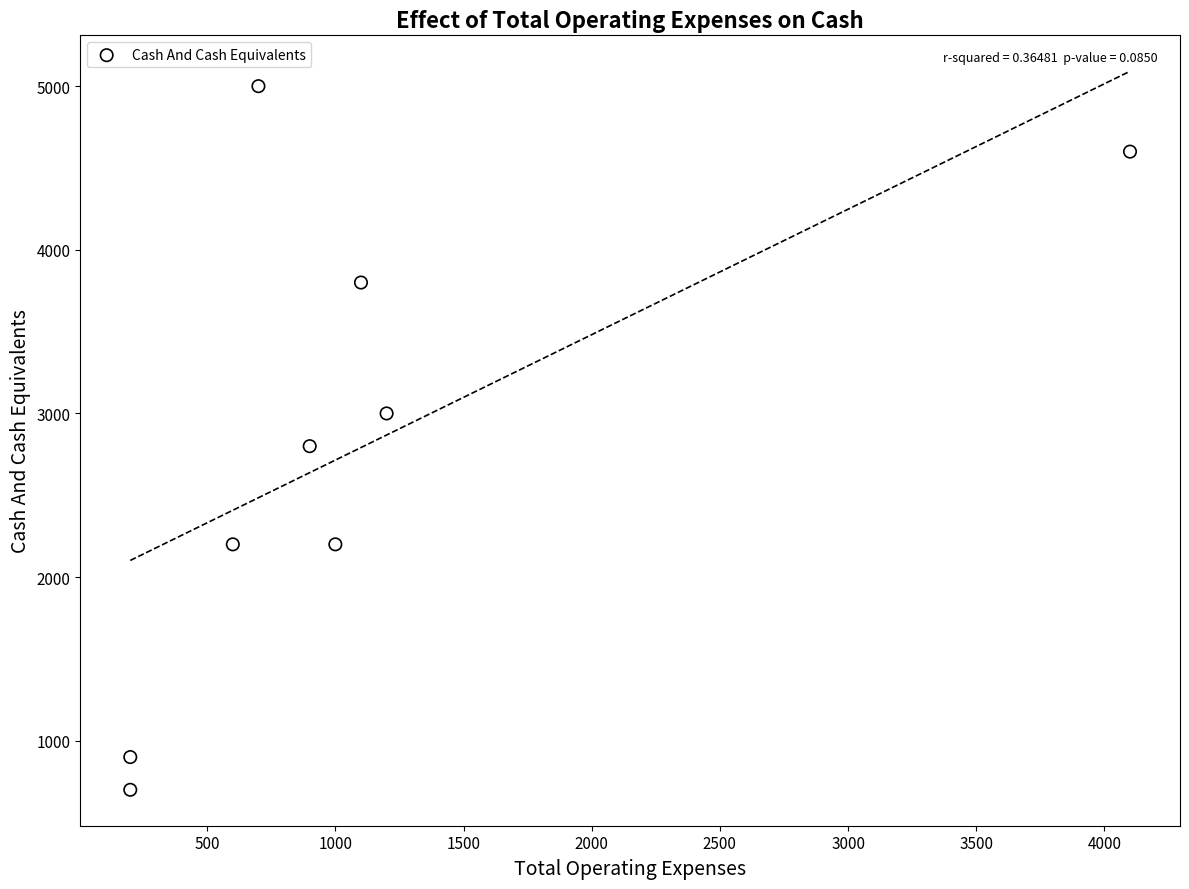

What Y value in the scatter plot is closest to 2850?

2800